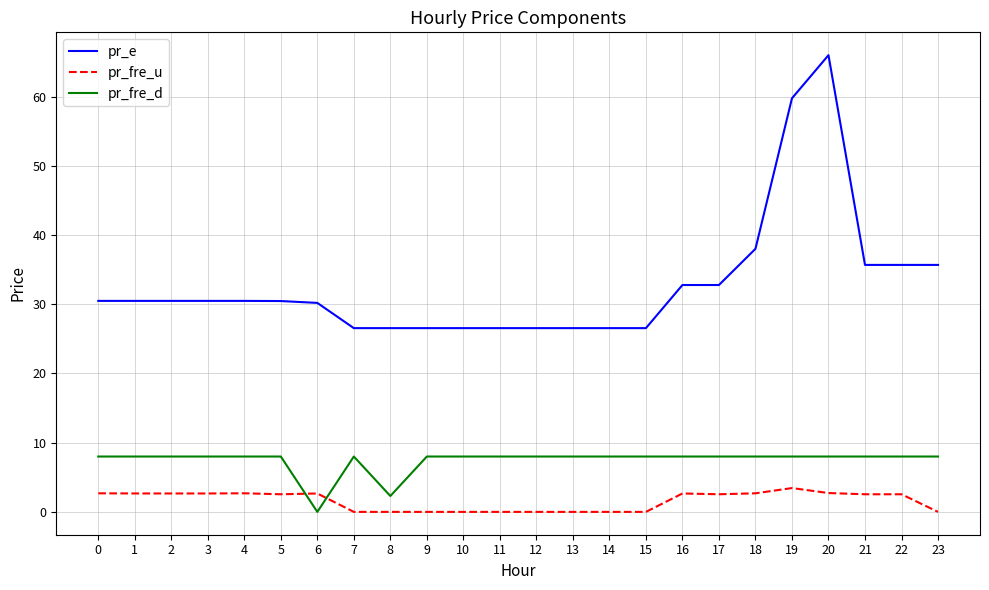

Which series changed the most between 11 and 18?

pr_e